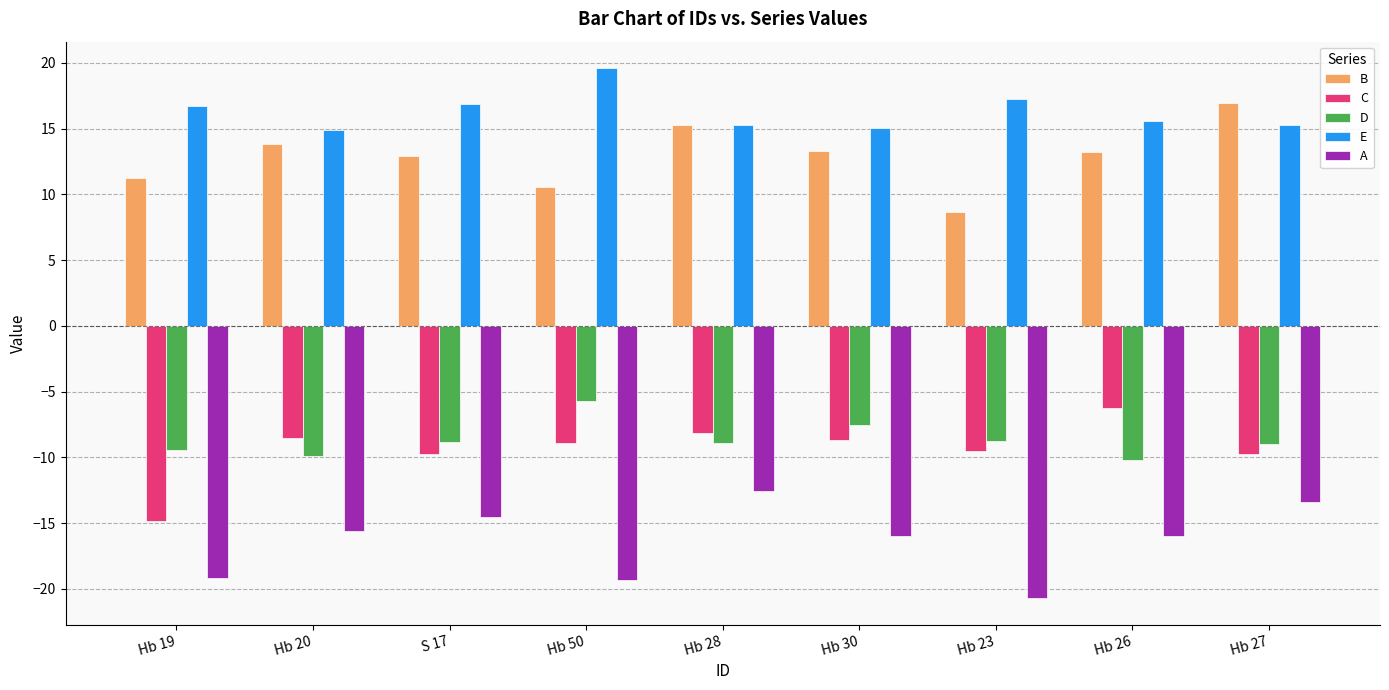

How many distinct data groups are displayed?

5